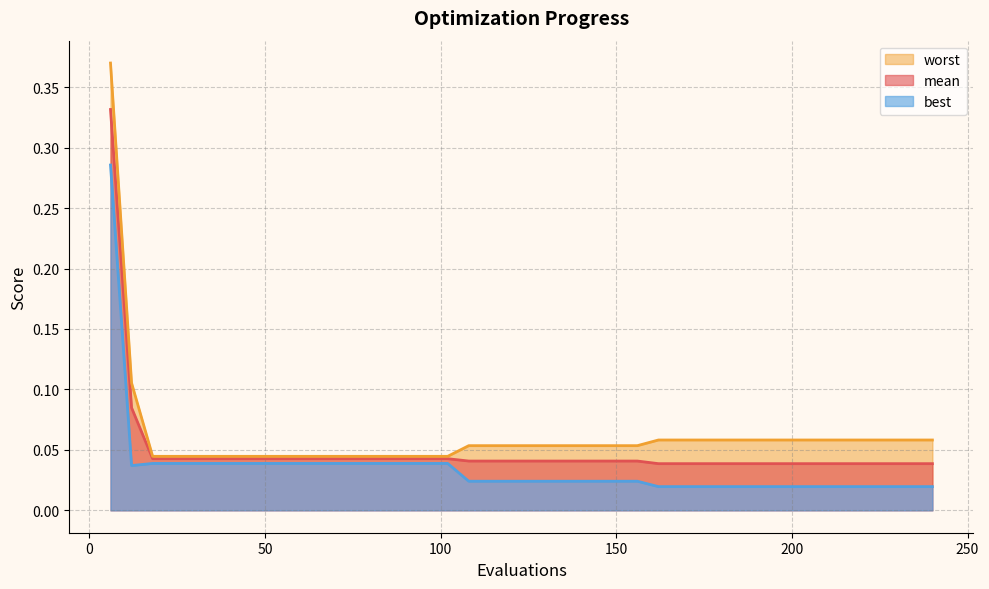

Rank the series by their average value, from highest to lowest.

worst, mean, best